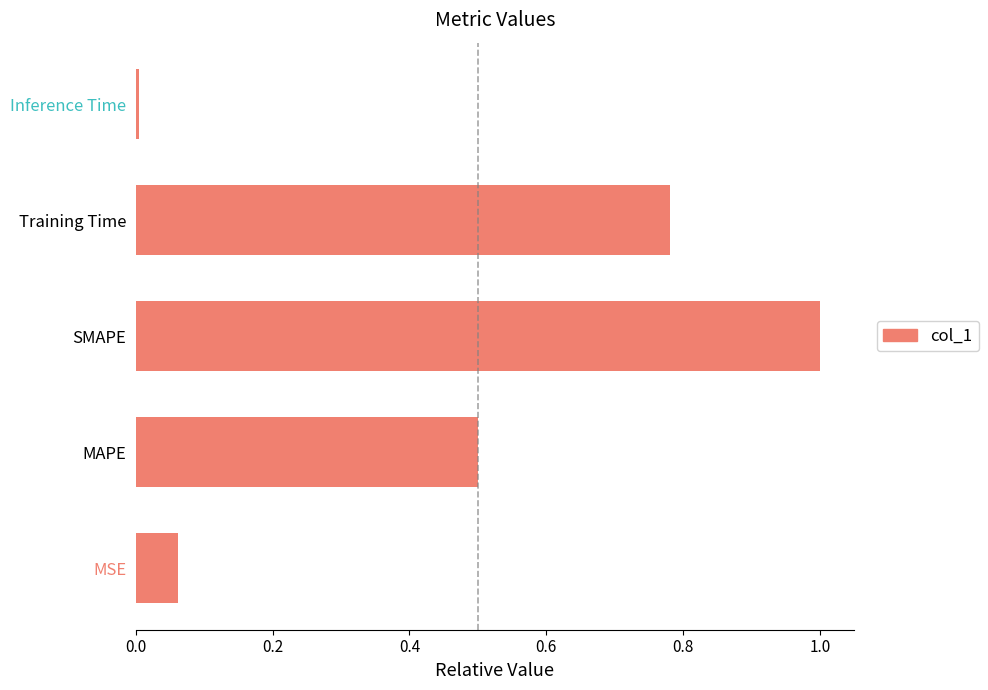

Which has a higher value, MAPE or SMAPE?

SMAPE